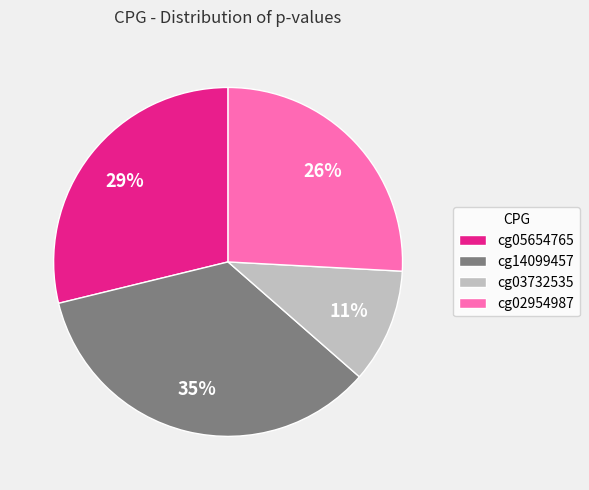

Is there a majority slice in this chart?

No